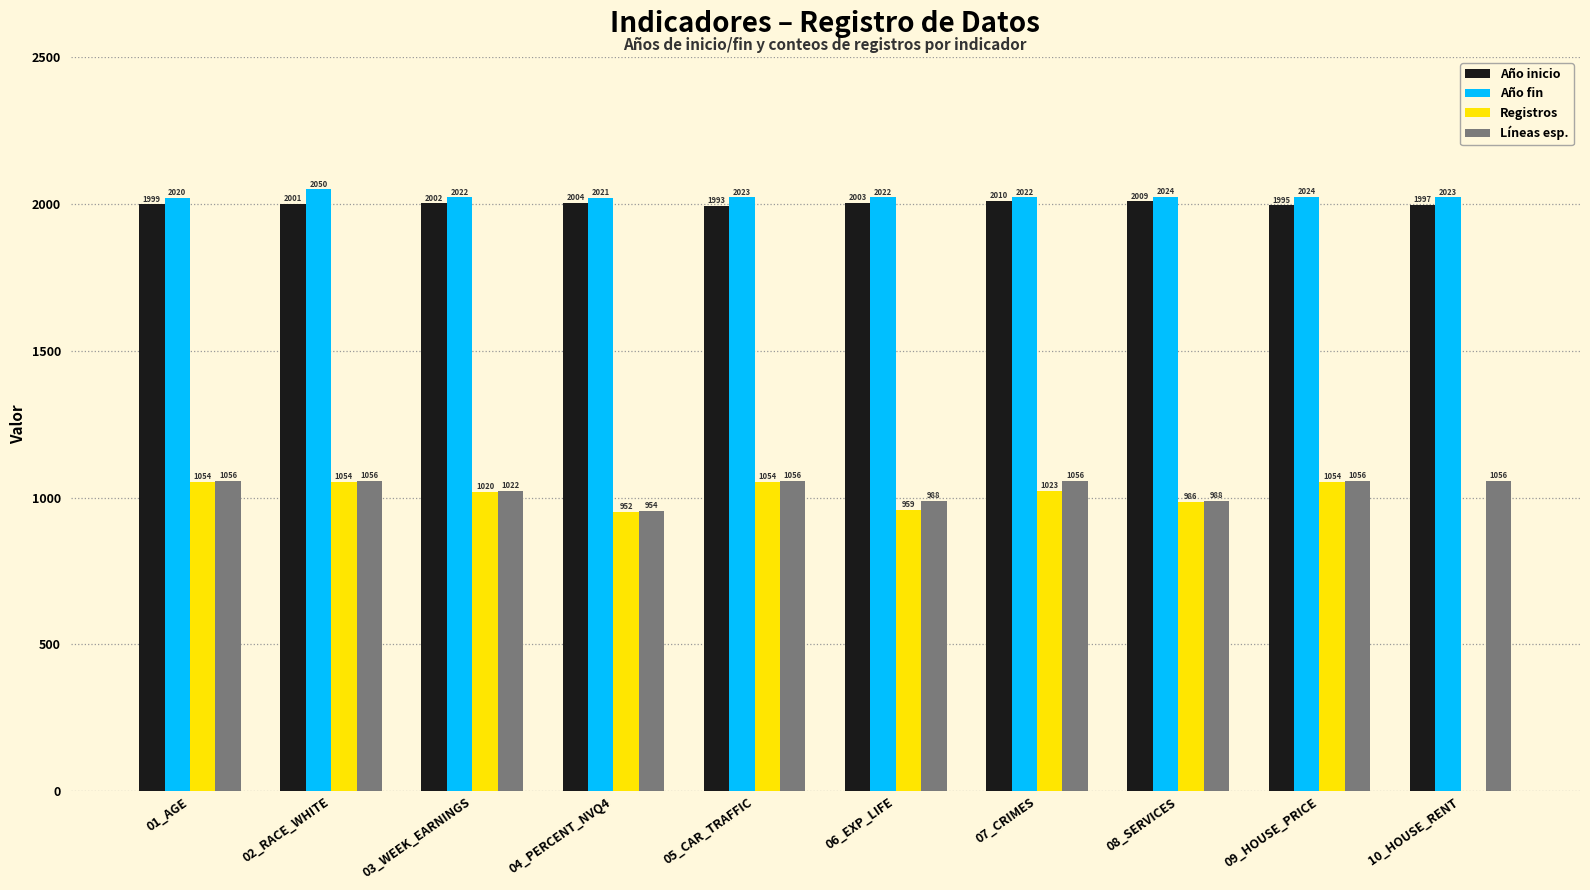

What is the total value across all series at 06_EXP_LIFE?

5972